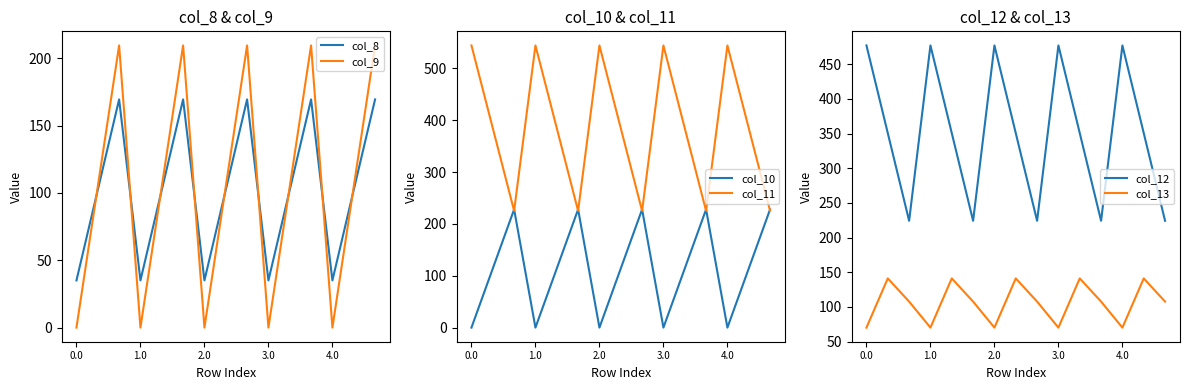

What is the difference between the maximum and minimum values in the col_8 series?

134.4